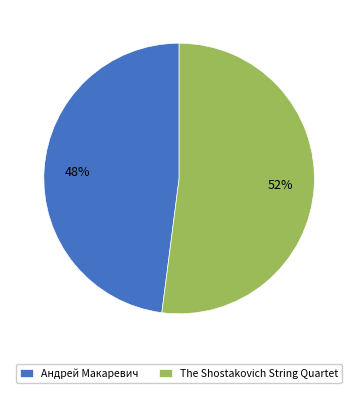

Do Андрей Макаревич and The Shostakovich String Quartet together represent more than half of the pie?

Yes